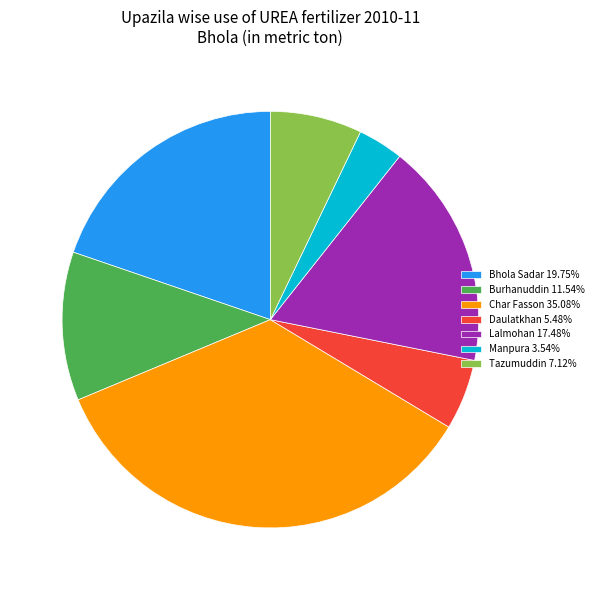

Is there a majority slice in this chart?

No